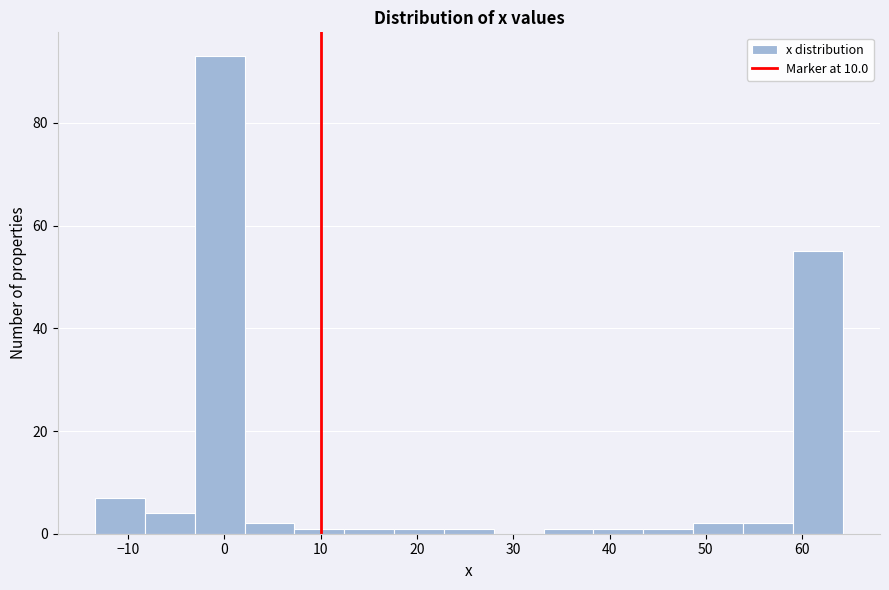

Reading left to right, transcribe this chart: for each bar, give the range it covers on the x-axis and its height. Neither the bar edges nor the heights are printed on the chart, so give them approximately, as read against the axes.

-13 to -8: 8
-8 to -3: 4
-3 to 2: 94
2 to 7: 2
7 to 12: under 2
12 to 18: under 2
18 to 23: under 2
23 to 28: under 2
28 to 33: 0
33 to 38: under 2
38 to 44: under 2
44 to 49: under 2
49 to 54: 2
54 to 59: 2
59 to 64: 56